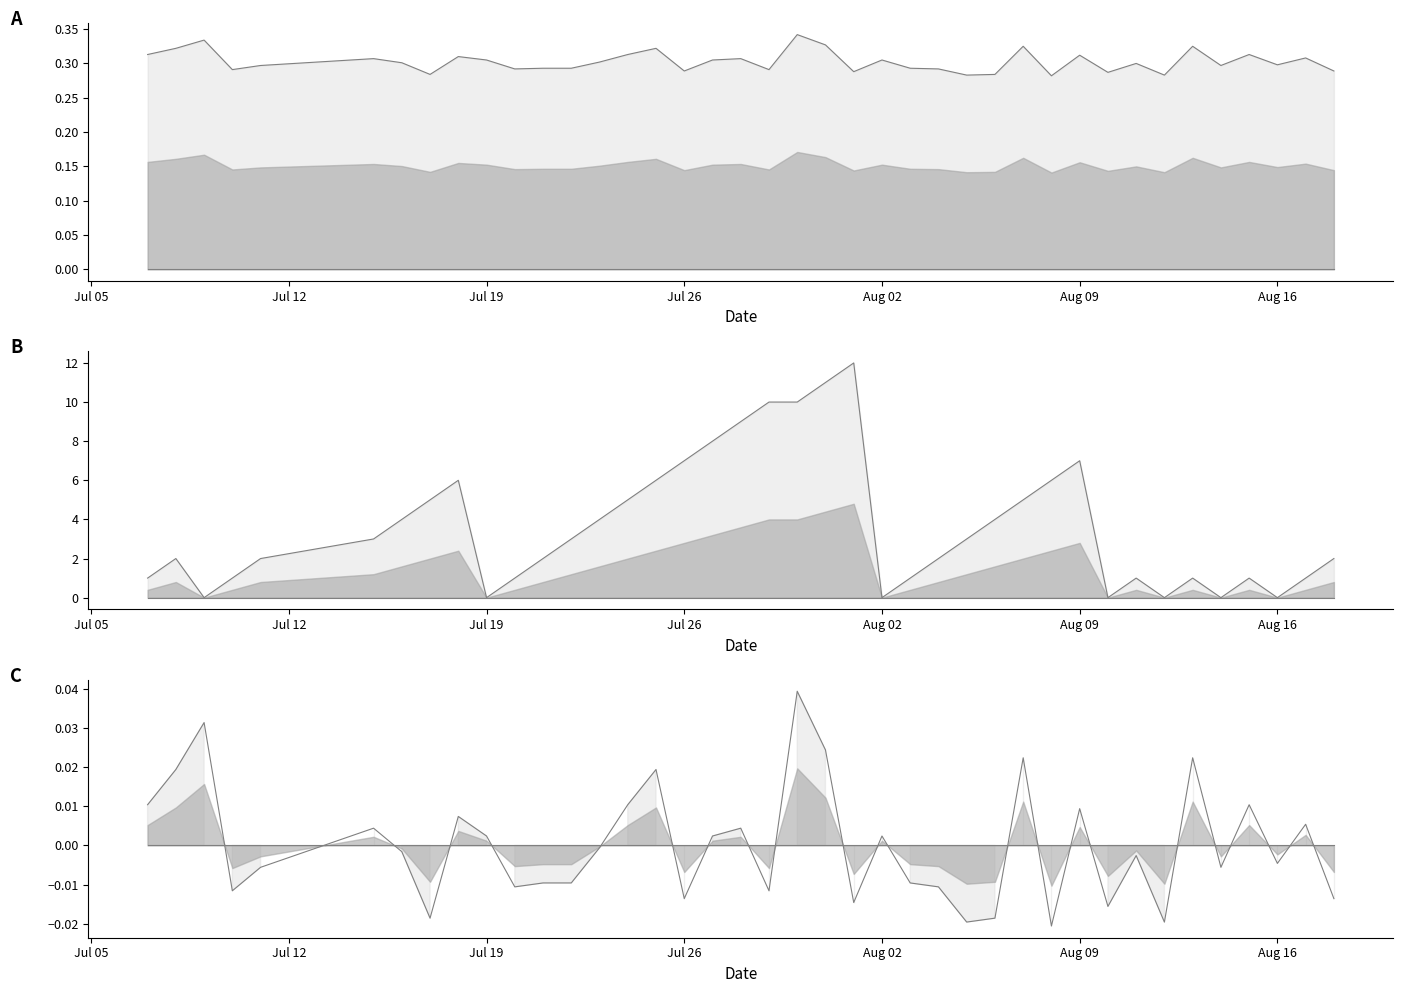

At Jul 26, list the series in order from smallest to largest.

Batting Average1, Streak